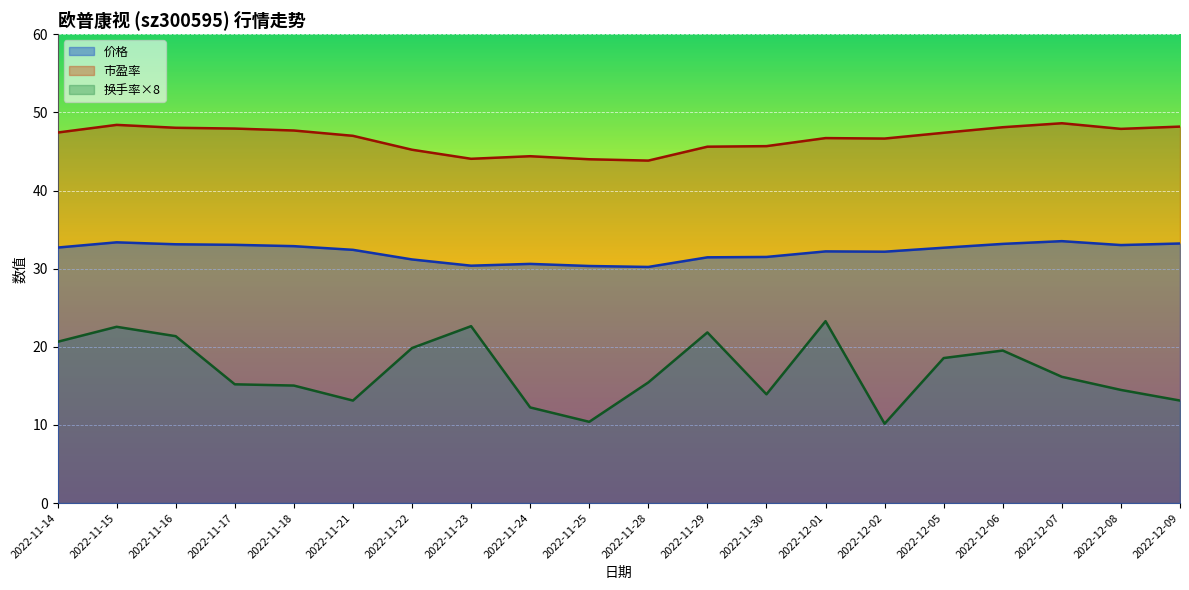

True or false: 市盈率 has more than 0 points higher than both neighbors.

True